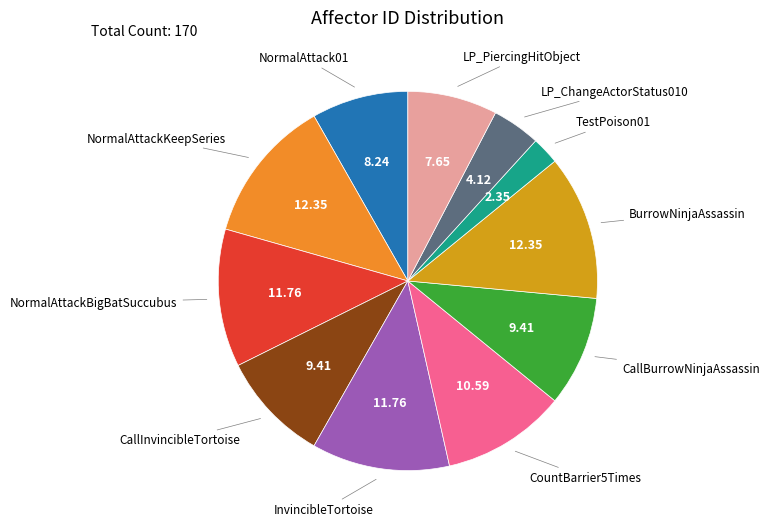

How many slices are in this pie chart?

11